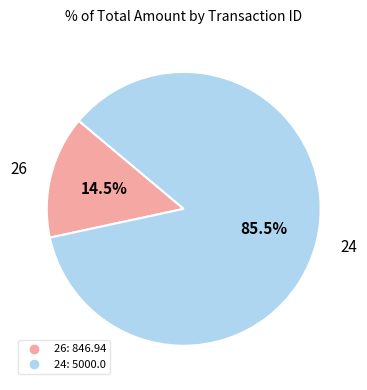

True or false: 26 accounts for 5% of the total.

False